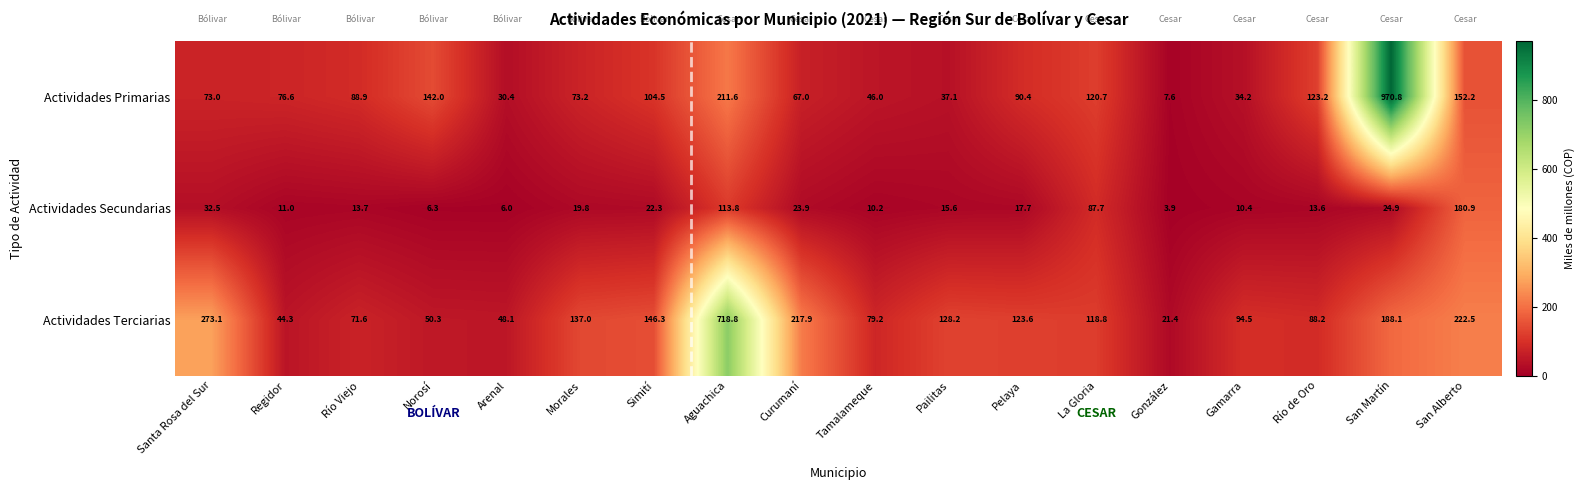

Count the number of categories in the chart.

18